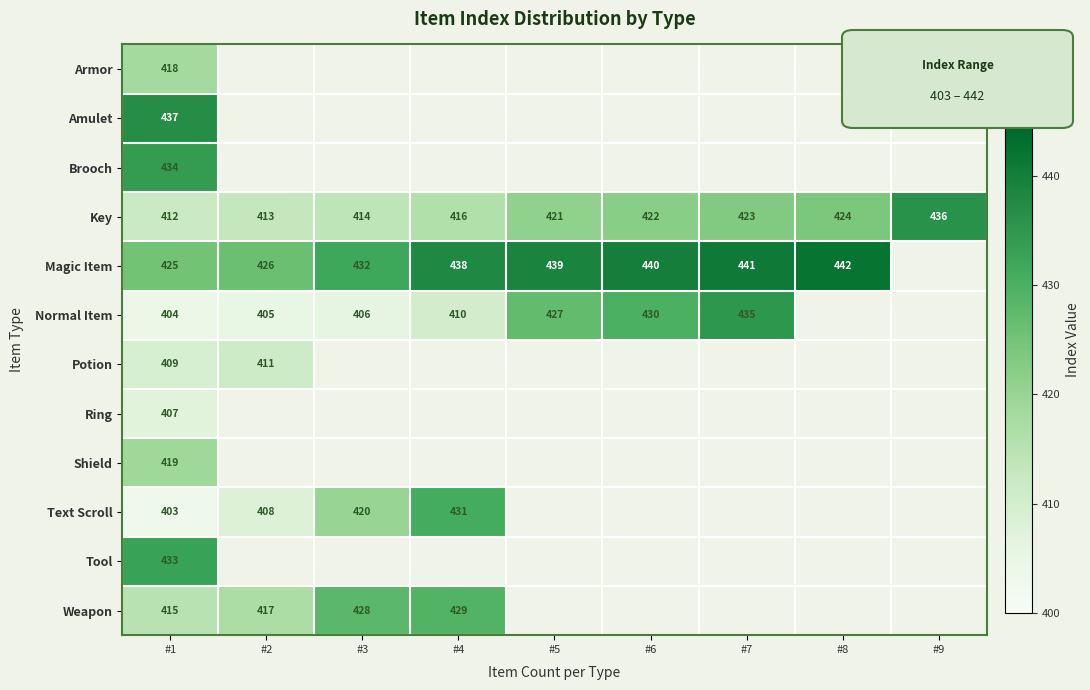

True or false: Potion has a value of 411 at #2.

True